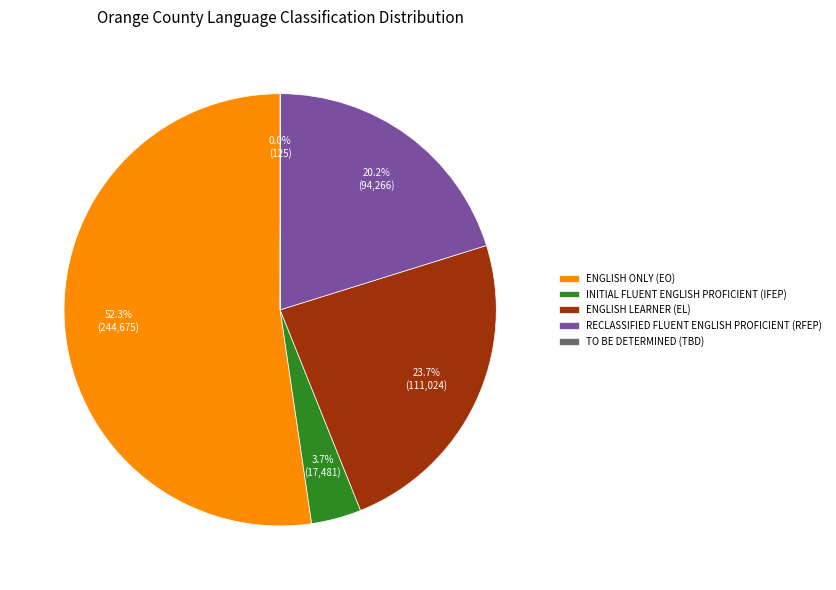

Approximately how many times larger is the value at ENGLISH LEARNER (EL) compared to INITIAL FLUENT ENGLISH PROFICIENT (IFEP)?

6.4